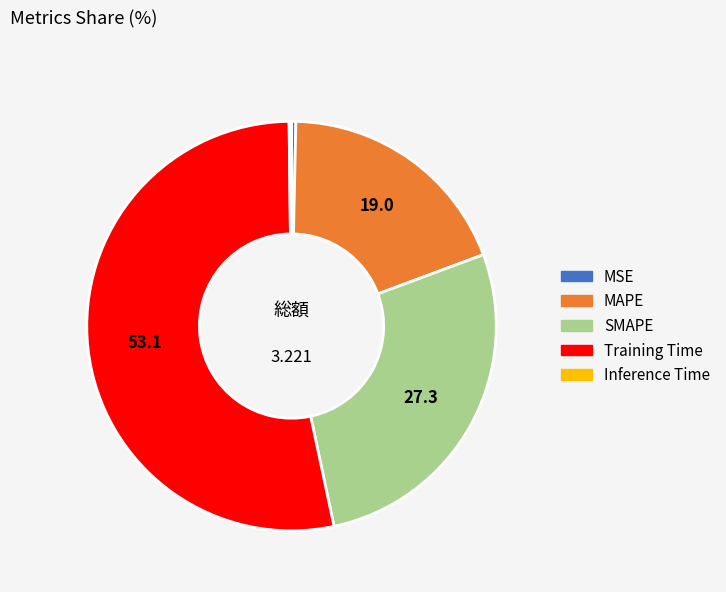

Do Training Time and MSE together represent more than half of the pie?

Yes